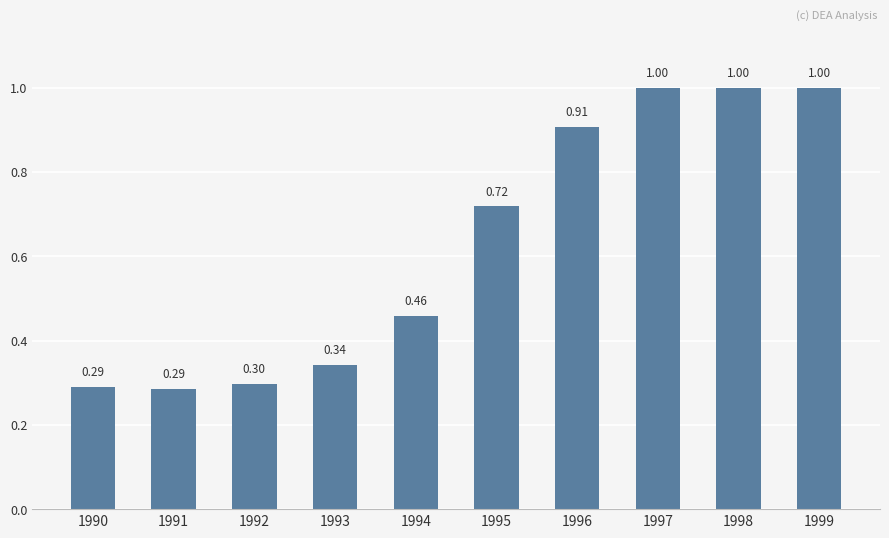

Between 1996 and 1991, which is larger?

1996